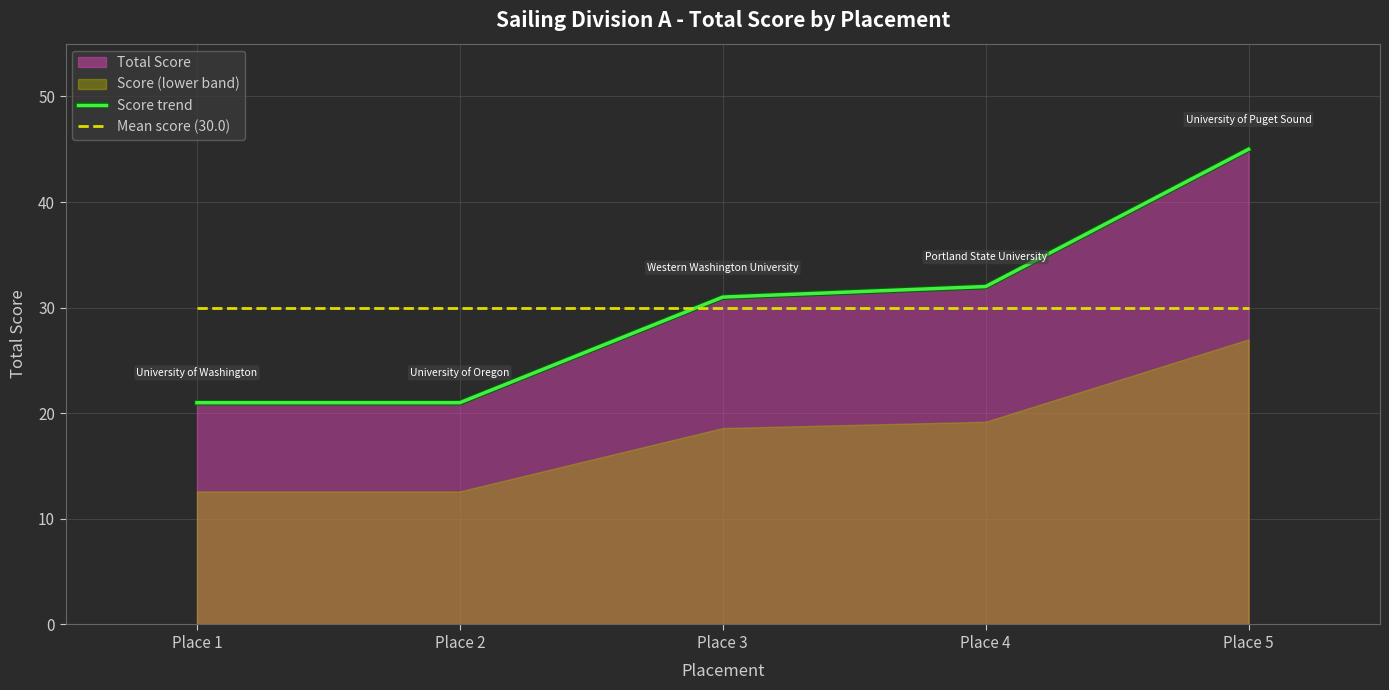

Which series changed the most between Place 3 and Place 5?

Score trend